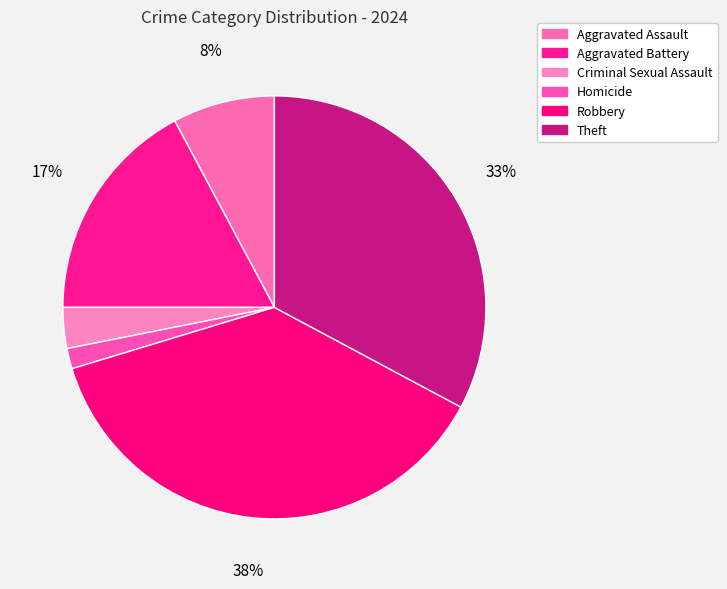

The Aggravated Battery slice represents 17% of the pie. True or false?

True